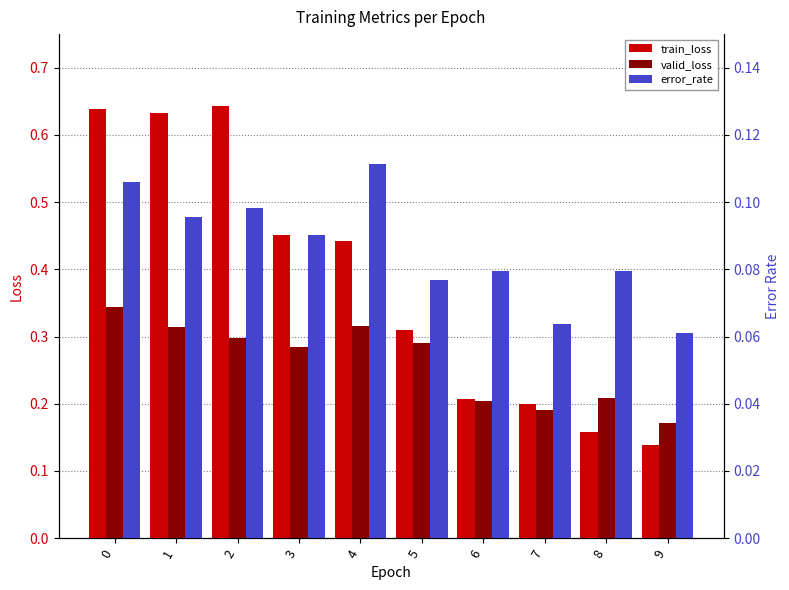

At which label is valid_loss closest to 0?

9